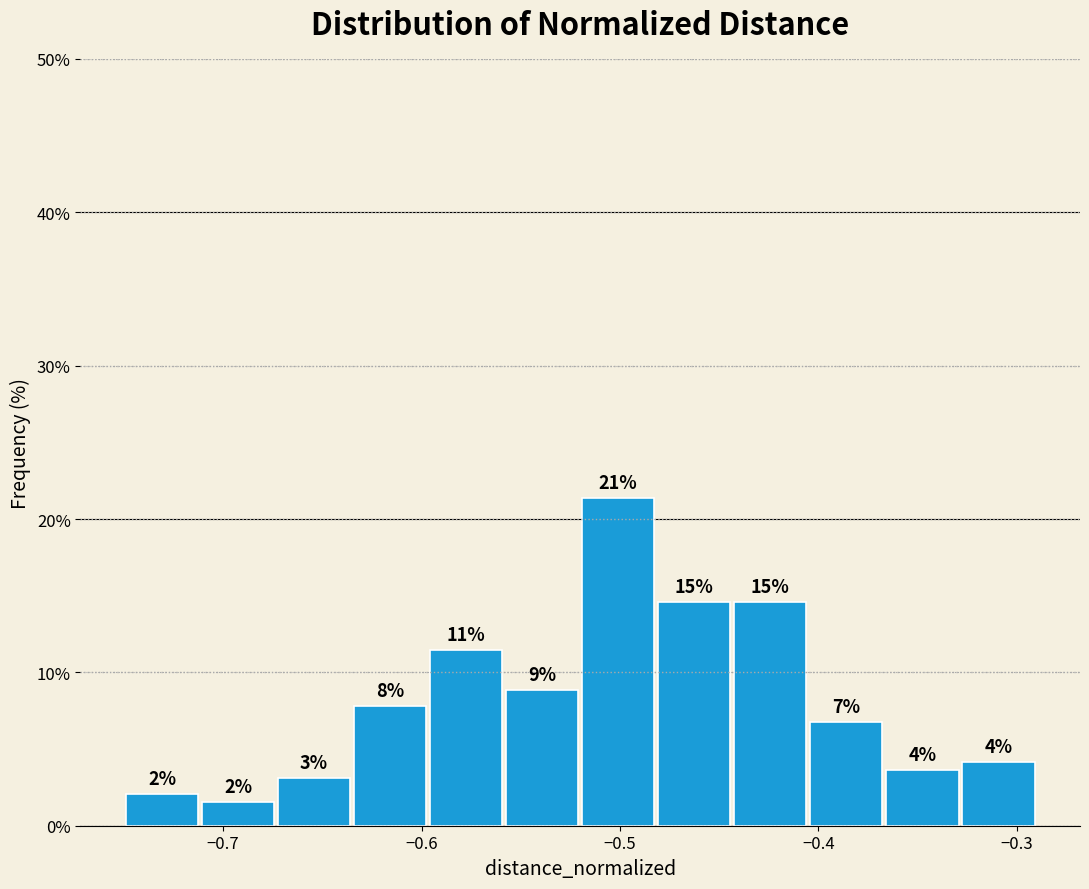

Around what value on the x-axis is the tallest bar? Give the approximate position of its centre, as read against the axis.

-0.50